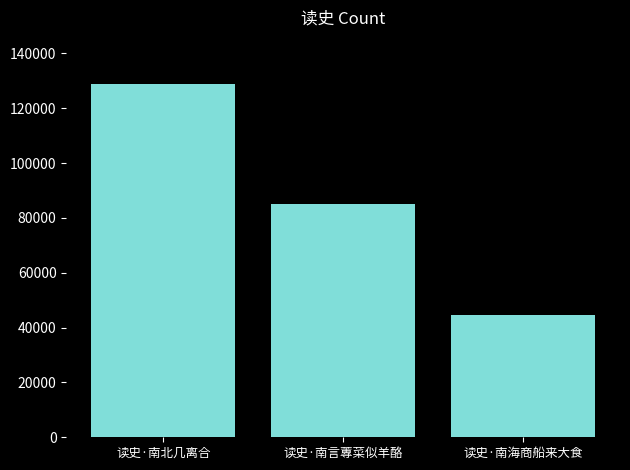

What is the value of the 3rd bar from the left?

44644